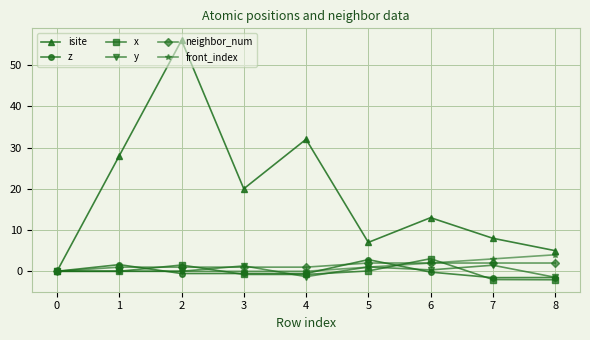

Which series has the widest spread of values?

isite